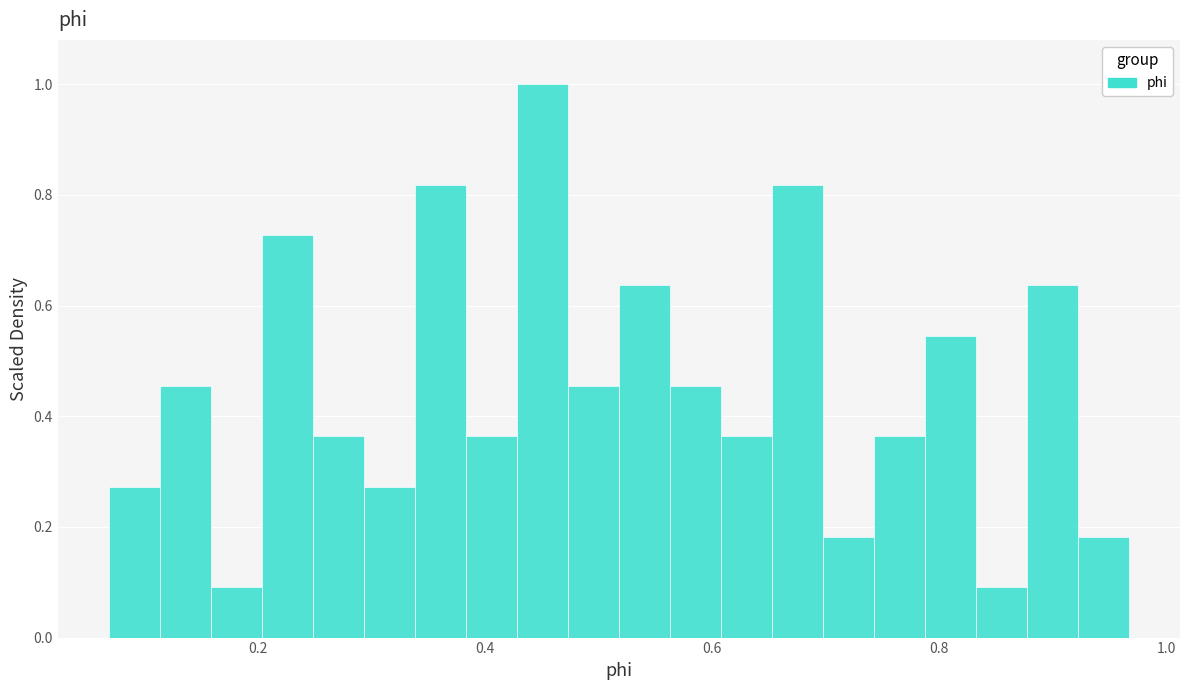

Around what value on the x-axis is the tallest bar? Give the approximate position of its centre, as read against the axis.

0.46